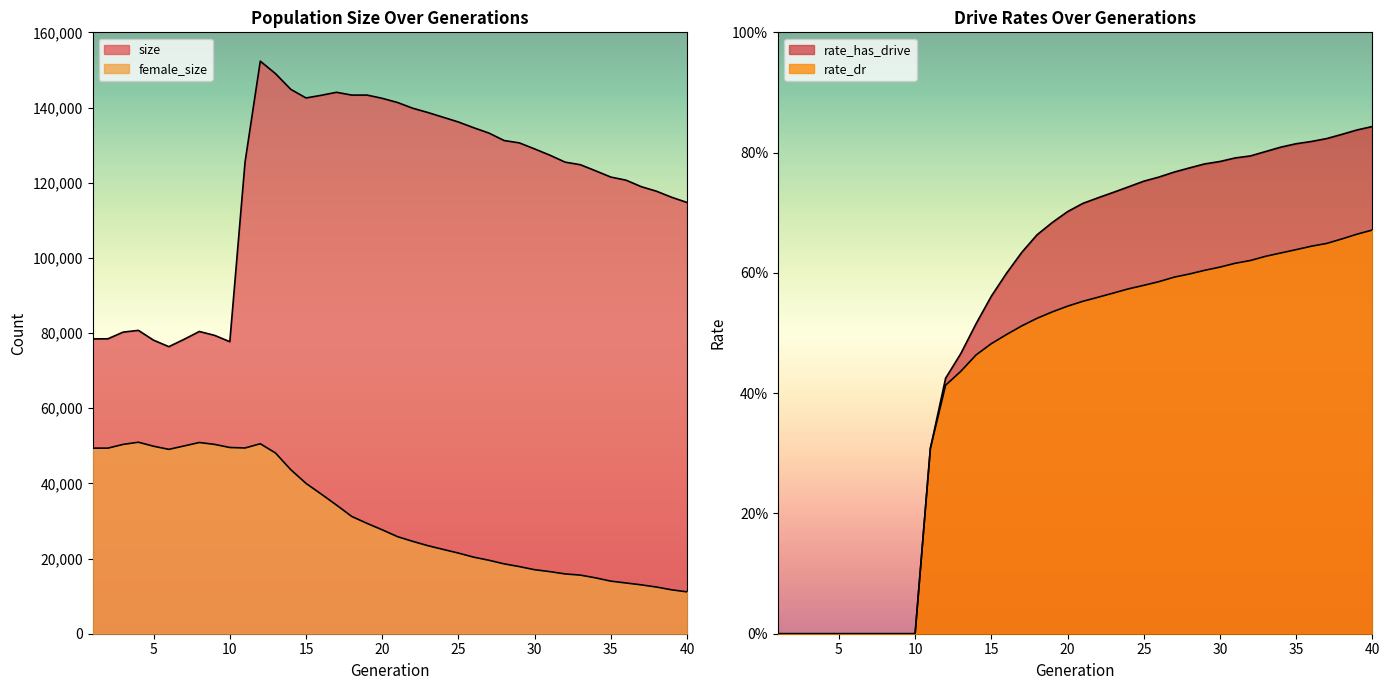

Count the number of data series in this chart.

4